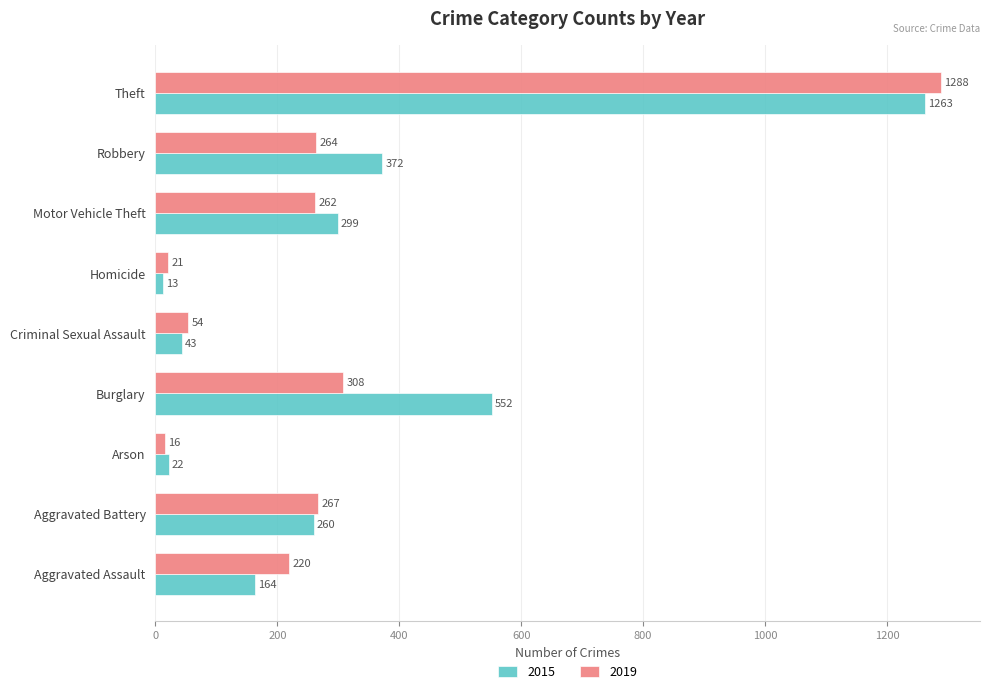

True or false: 2019 has a value of 368 at Aggravated Battery.

False